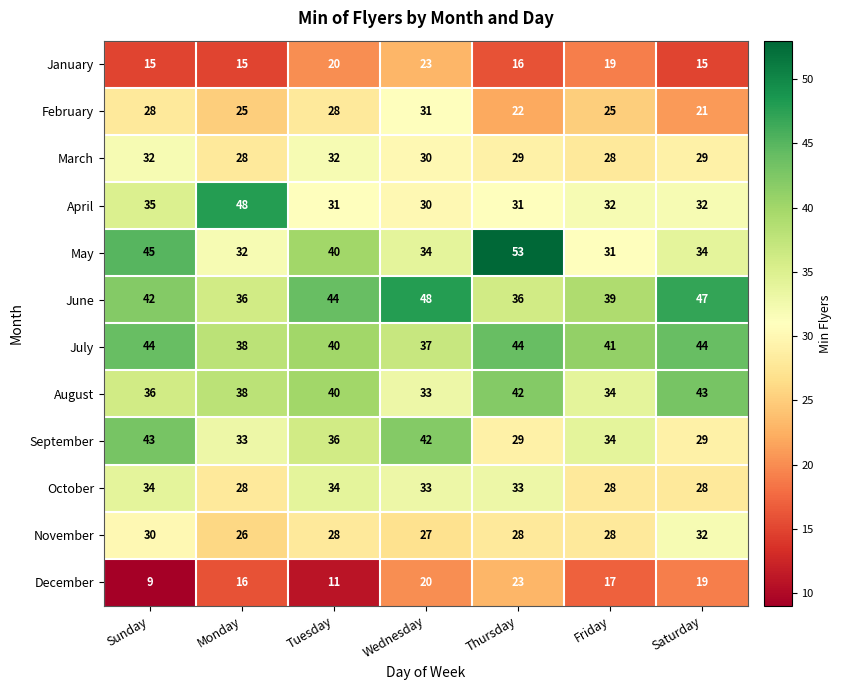

What is the approximate value of October at Saturday?

28